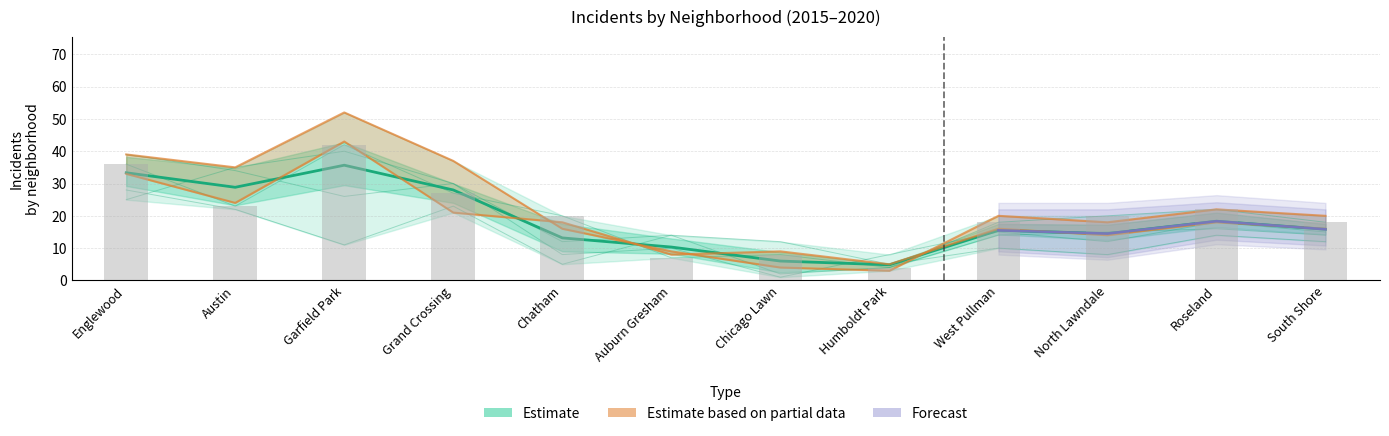

What is the greatest value displayed?

52